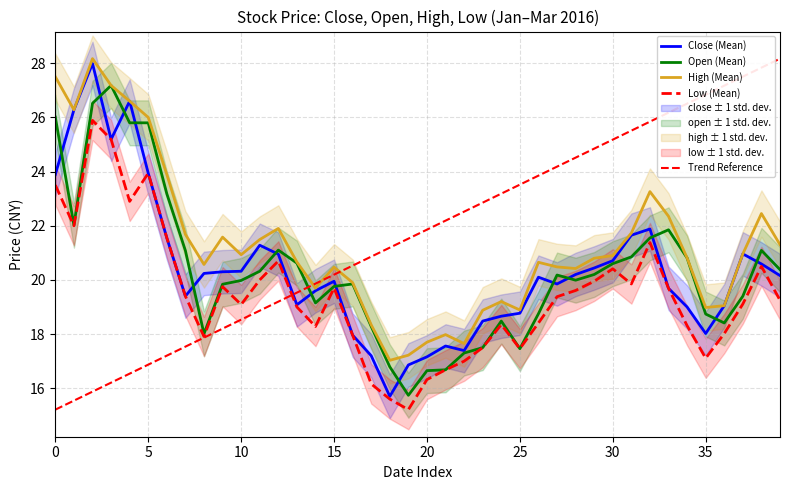

Is this an area chart (filled region under the line)?

No